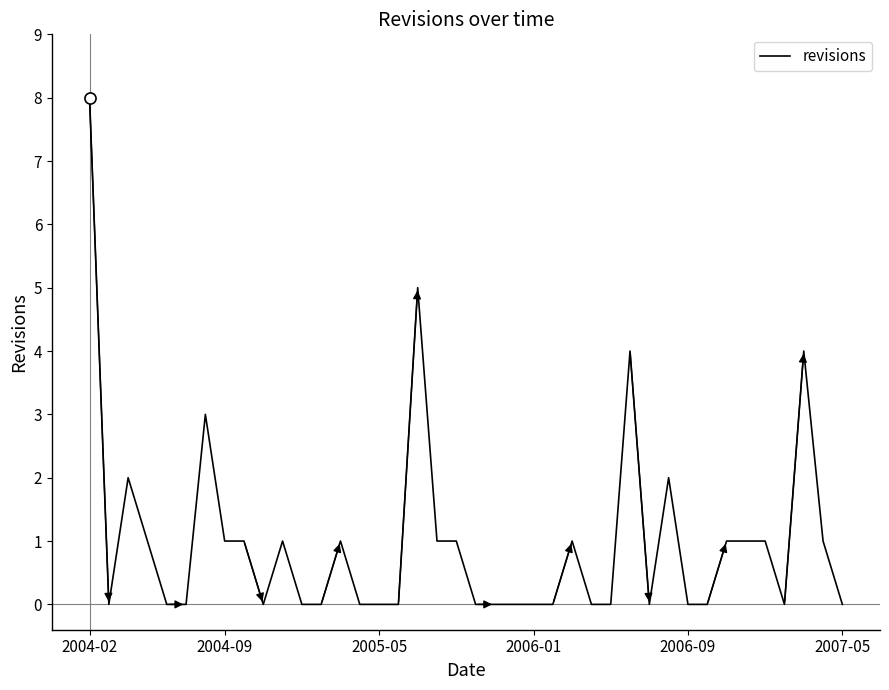

What is the difference between the maximum and minimum values?

8